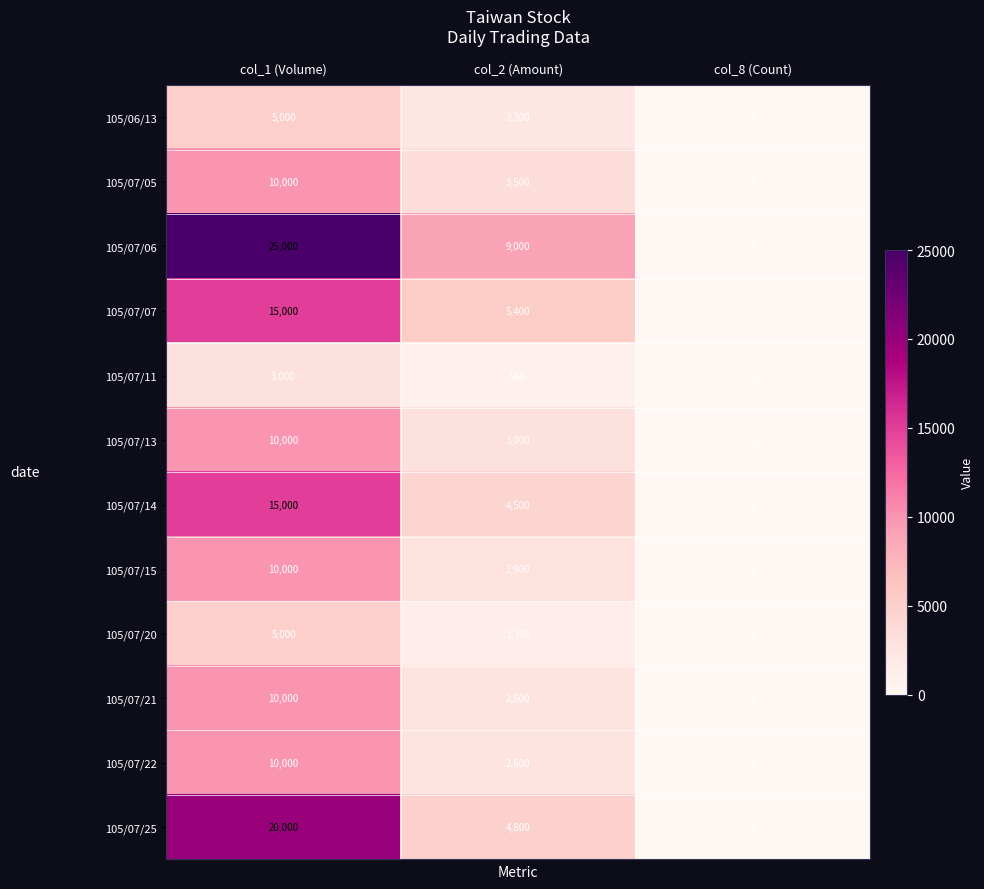

At which label does 105/07/13 reach its minimum?

col_8 (Count)